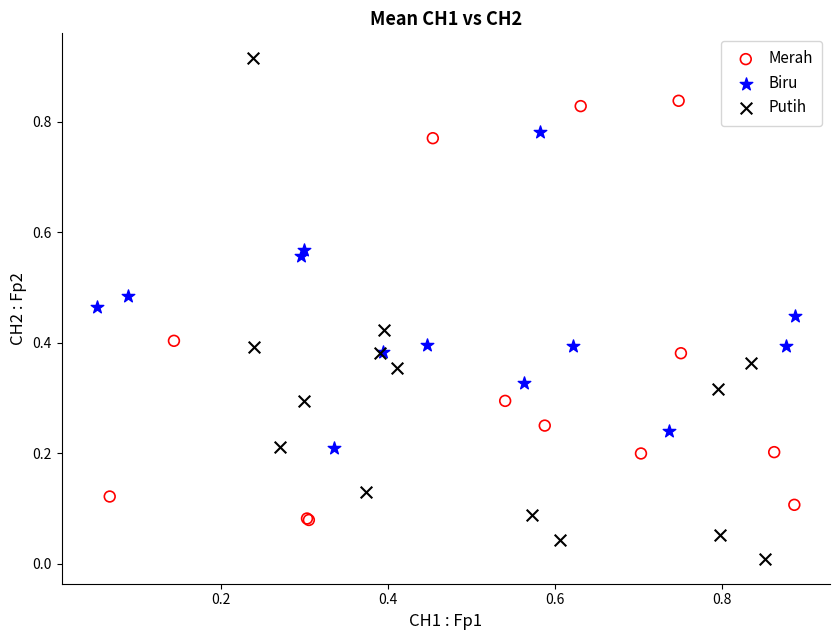

Which series has the largest Y range (max minus min)?

Putih